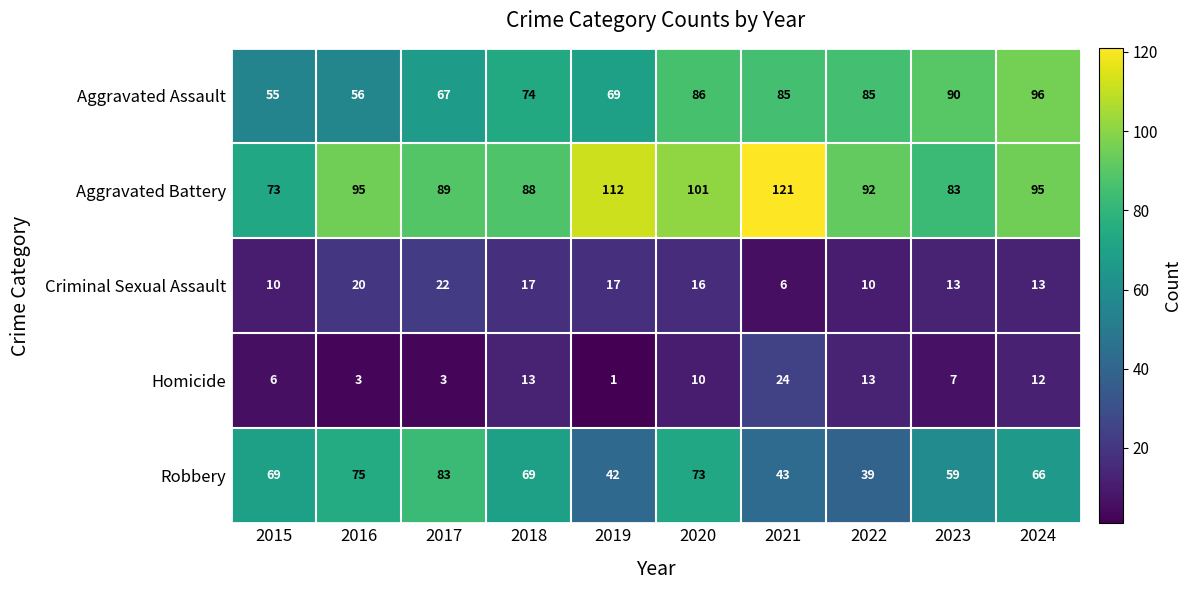

What is the maximum value for Aggravated Battery?

121